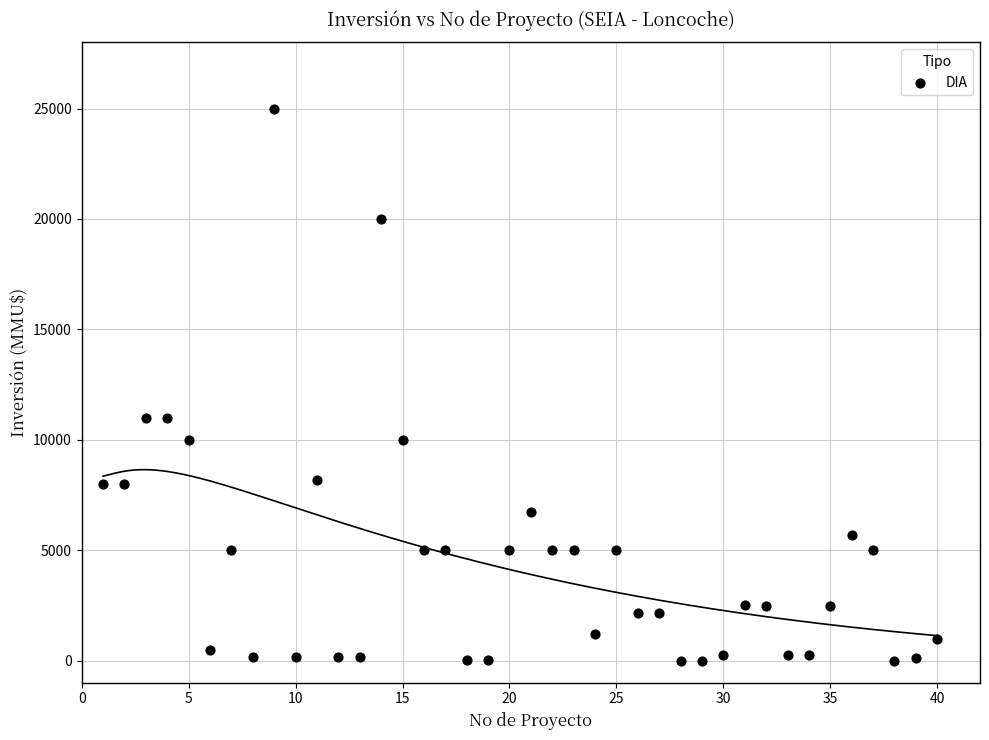

What is the range of Y values (max minus min)?

25000